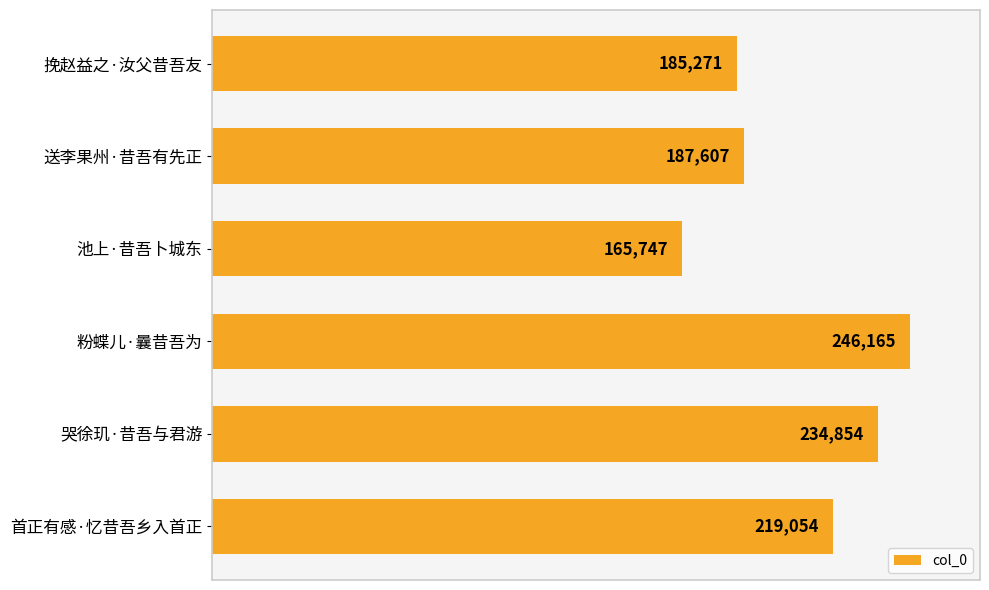

Count the number of data series in this chart.

1